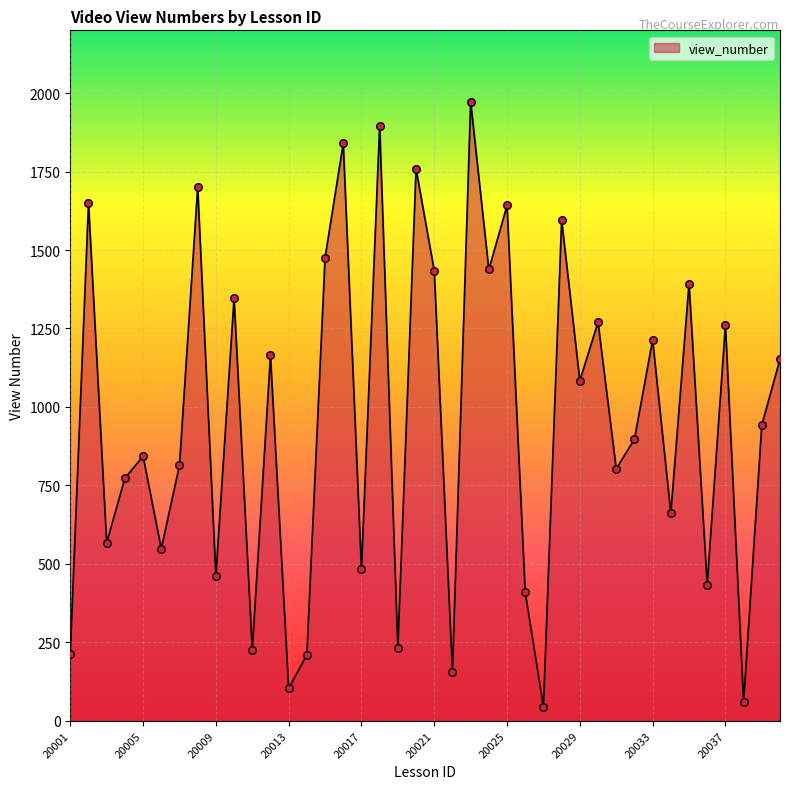

What is the minimum value shown in the chart?

44